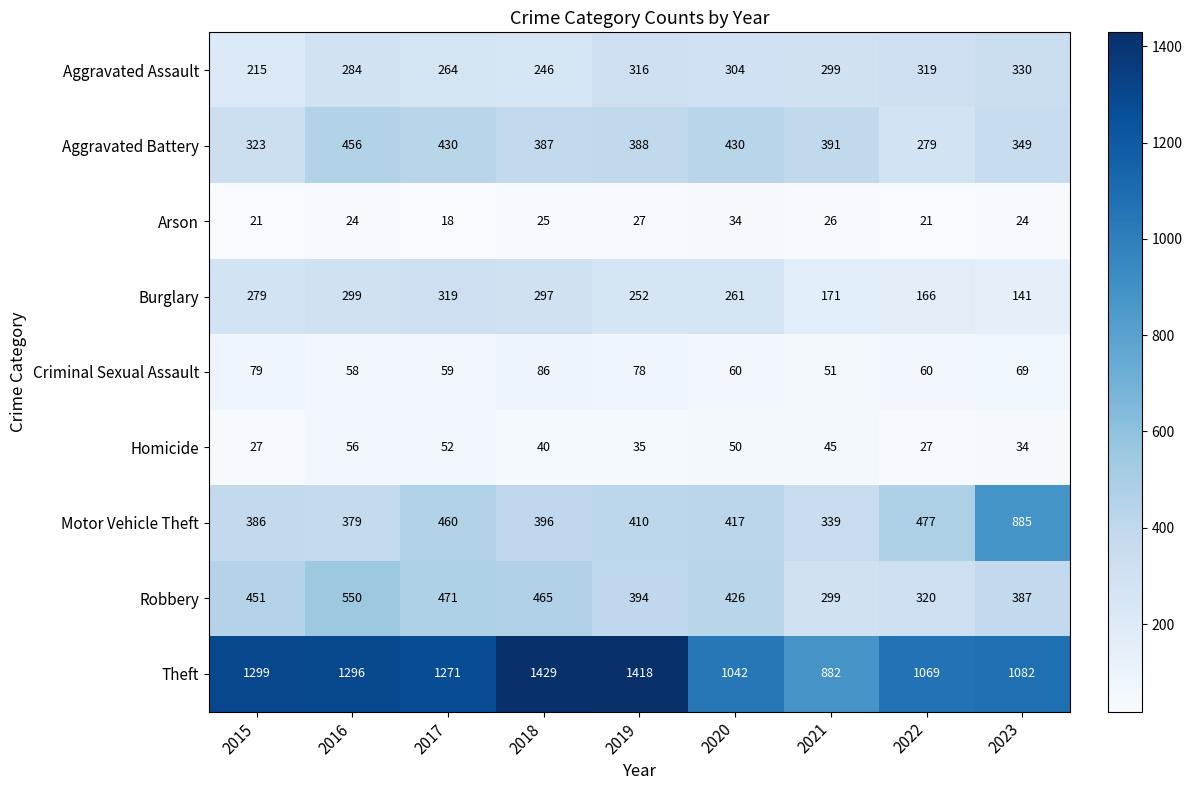

The value of Homicide at 2019 is 35. True or false?

True